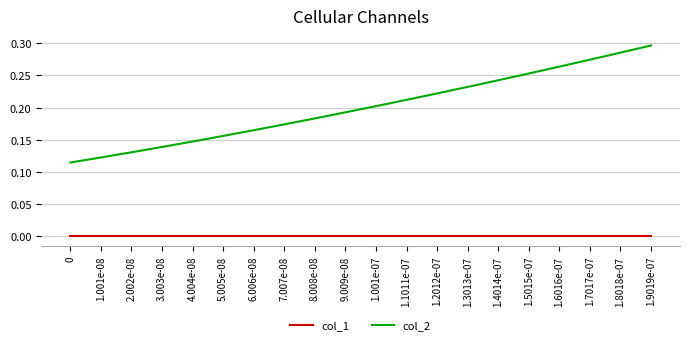

The value of col_1 at 5.005e-08 is 0.0. True or false?

True